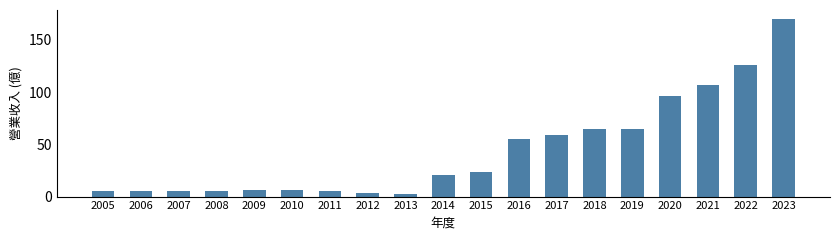

What is the average value?

43.7